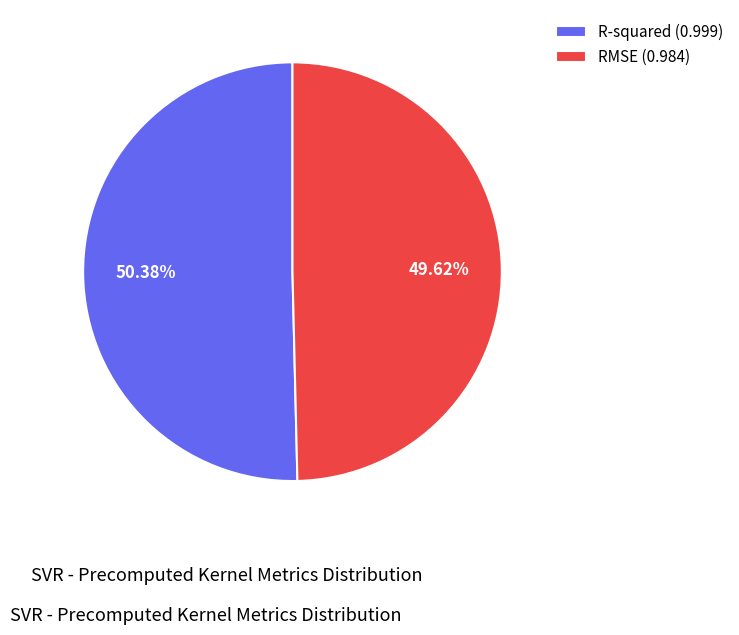

What percentage is NOT represented by RMSE?

50.4%